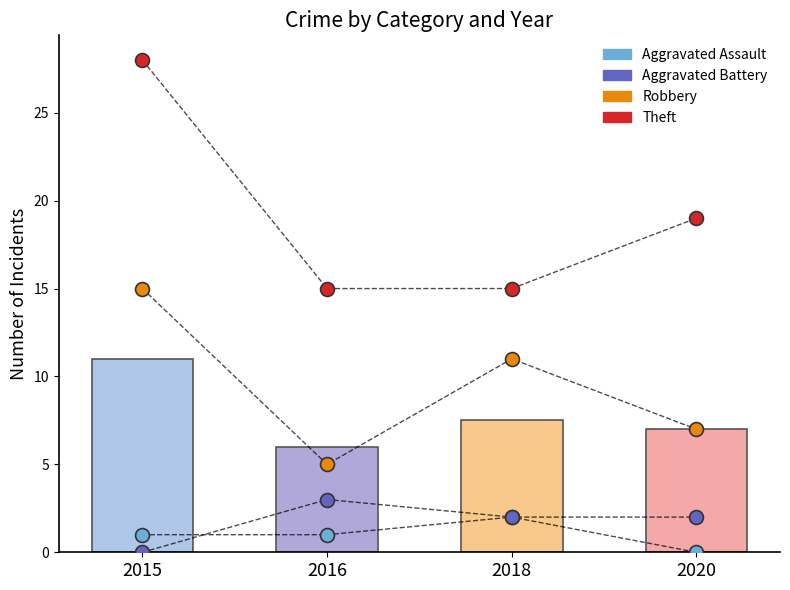

At which category is the sum across all series the highest?

2015